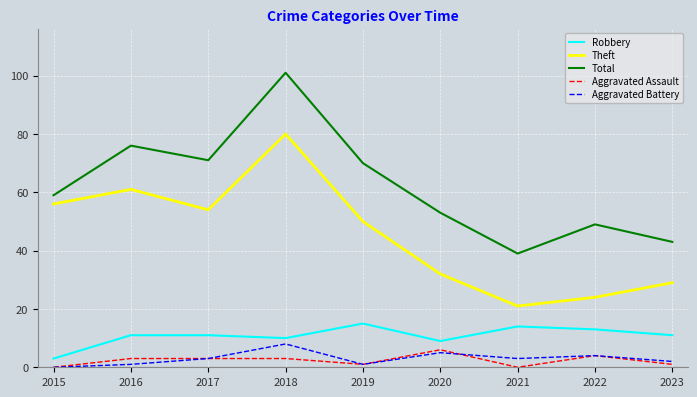

Reading left to right, extract all data points from this chart.

Robbery: 2015=3	2016=11	2017=11	2018=10	2019=15	2020=9	2021=14	2022=13	2023=11
Theft: 2015=56	2016=61	2017=54	2018=80	2019=50	2020=32	2021=21	2022=24	2023=29
Total: 2015=59	2016=76	2017=71	2018=101	2019=70	2020=53	2021=39	2022=49	2023=43
Aggravated Assault: 2015=0	2016=3	2017=3	2018=3	2019=1	2020=6	2021=0	2022=4	2023=1
Aggravated Battery: 2015=0	2016=1	2017=3	2018=8	2019=1	2020=5	2021=3	2022=4	2023=2